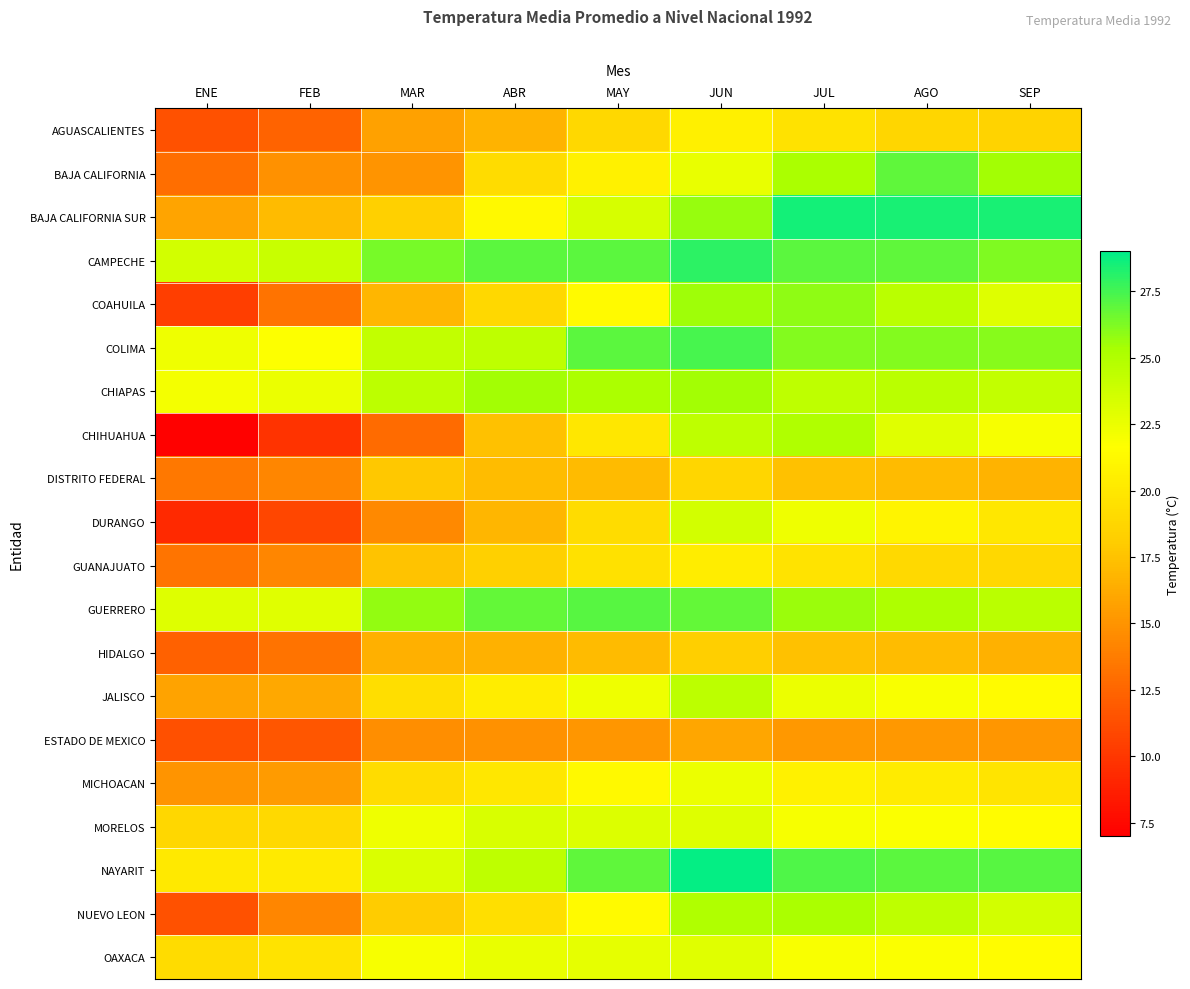

At MAR, list the series in order from largest to smallest.

CAMPECHE, GUERRERO, CHIAPAS, COLIMA, NAYARIT, MORELOS, OAXACA, JALISCO, MICHOACAN, BAJA CALIFORNIA SUR, NUEVO LEON, DISTRITO FEDERAL, GUANAJUATO, COAHUILA, HIDALGO, AGUASCALIENTES, BAJA CALIFORNIA, ESTADO DE MEXICO, DURANGO, CHIHUAHUA